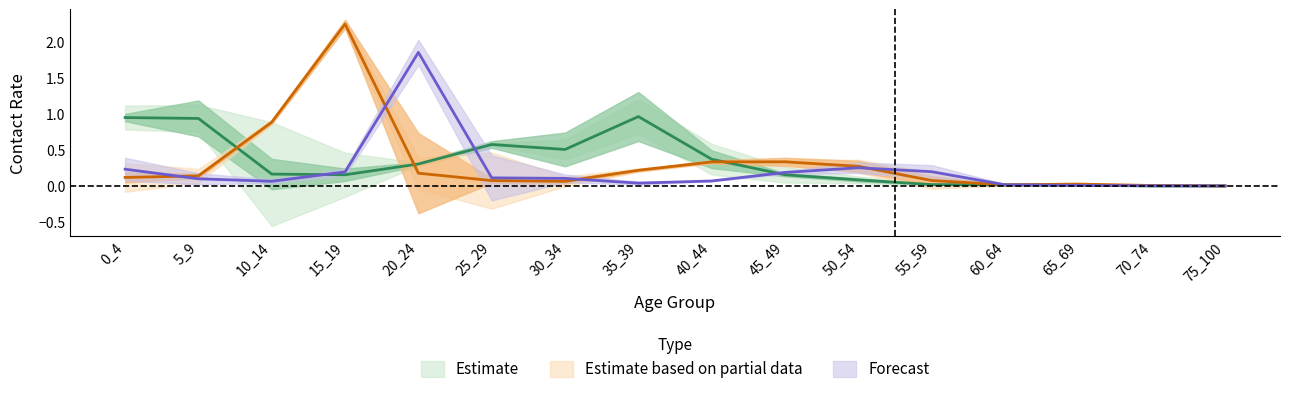

How many data points does each series have?

16